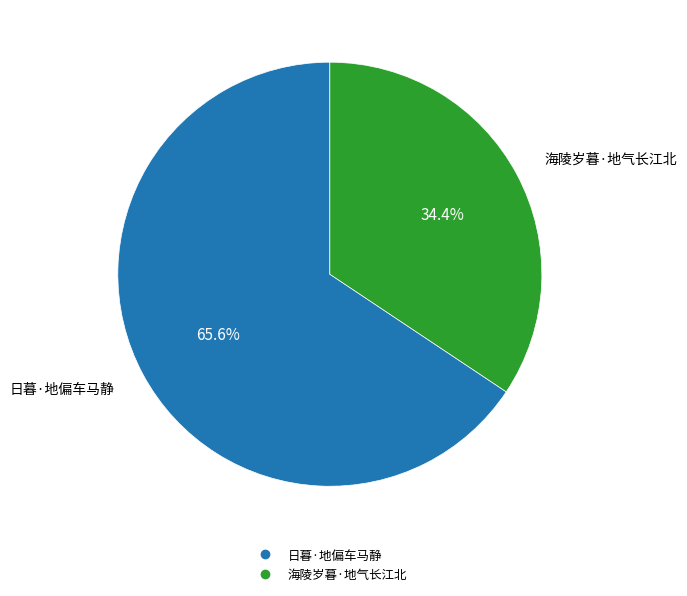

What is the ratio of the value at 日暮·地偏车马静 to the value at 海陵岁暮·地气长江北?

1.9